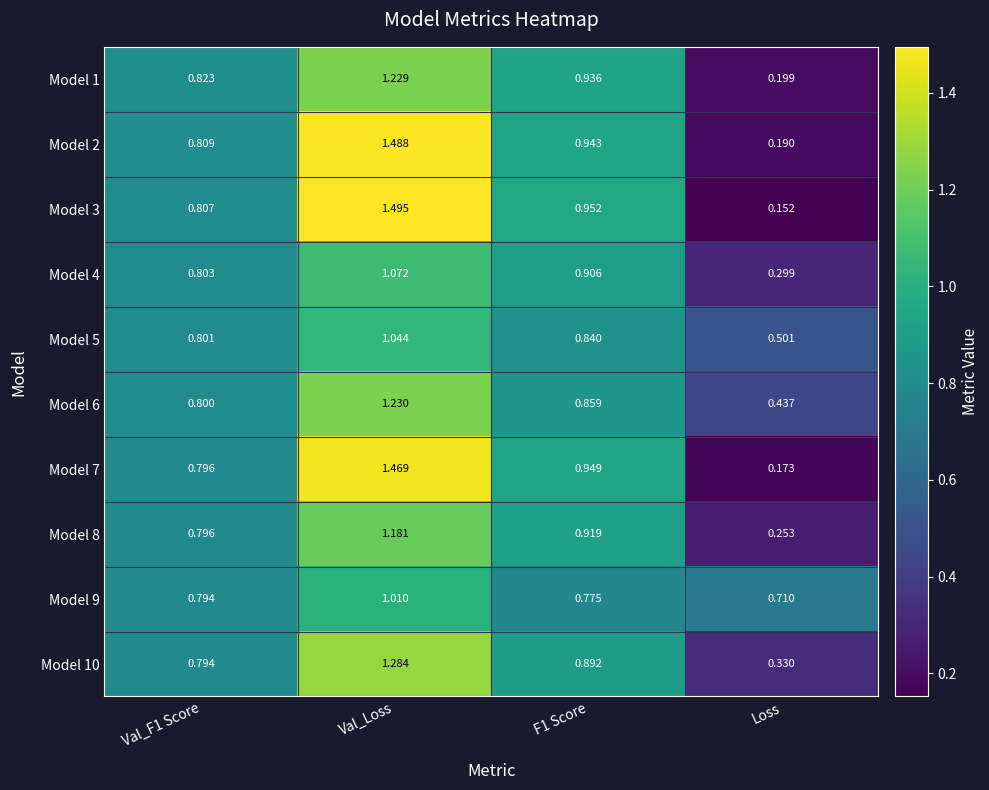

How many distinct data groups are displayed?

10